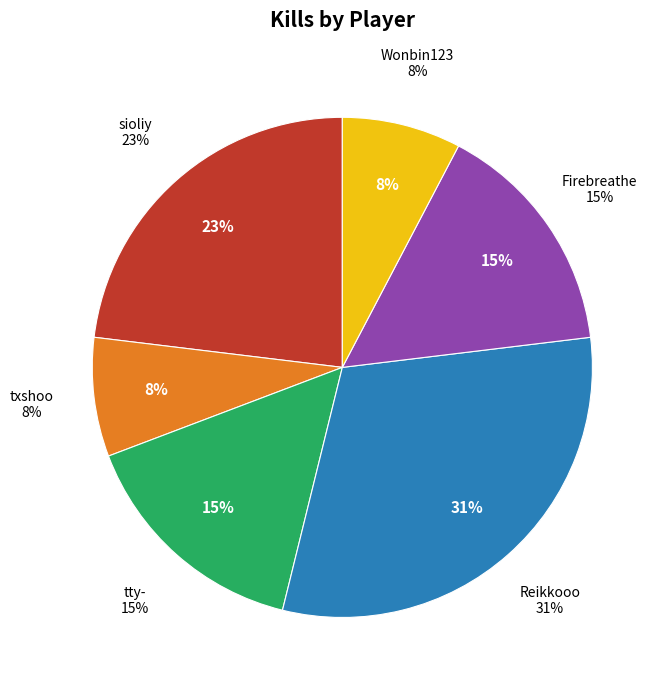

How many slices are in this pie chart?

6